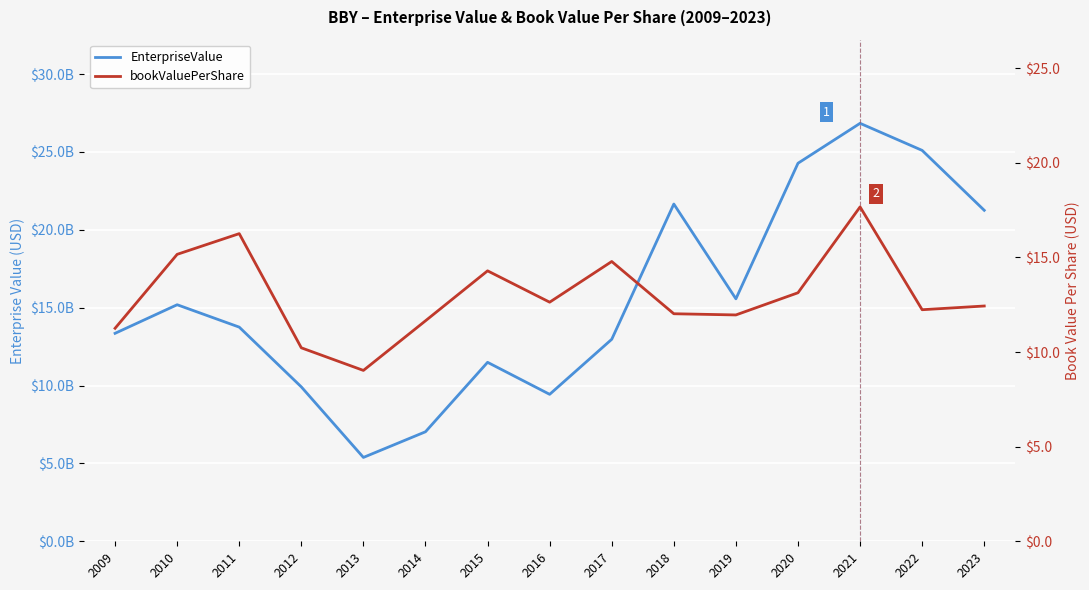

What is the total value across all series at 2009?

13353250011.3